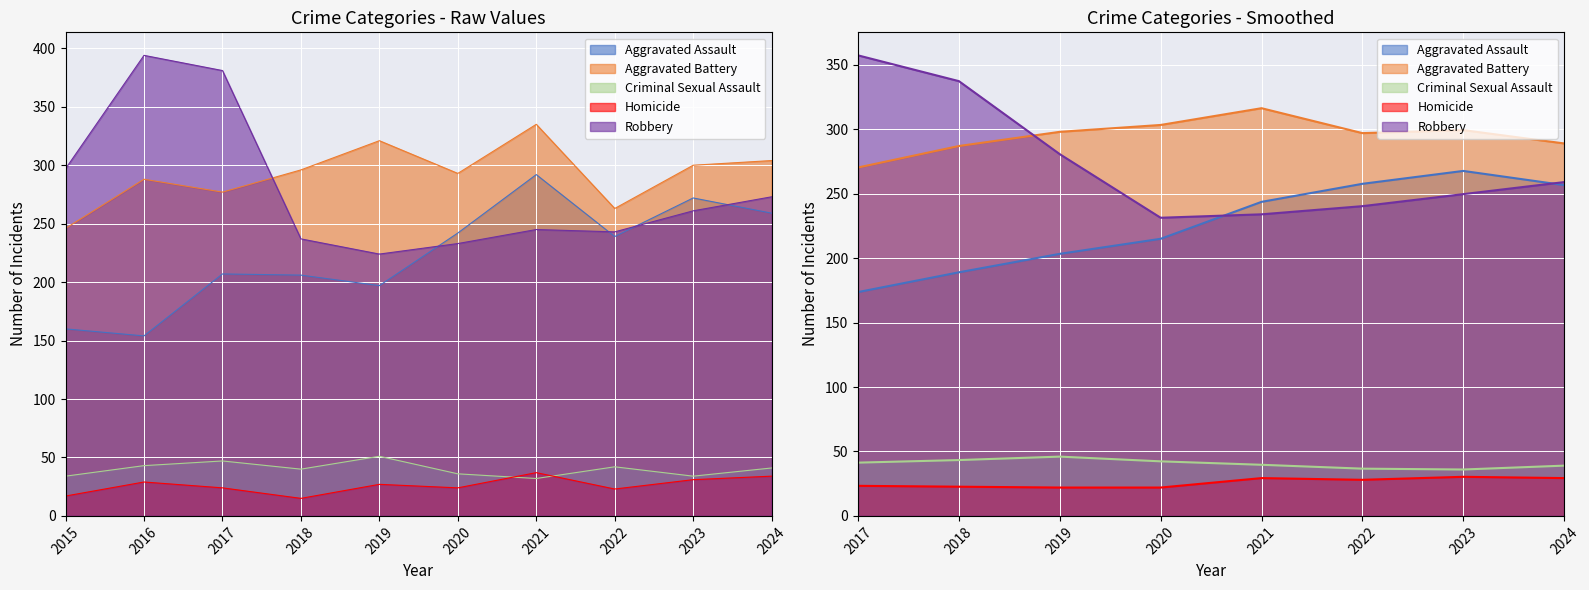

Rank the series by their maximum value, from lowest to highest.

Homicide, Criminal Sexual Assault, Aggravated Assault, Aggravated Battery, Robbery